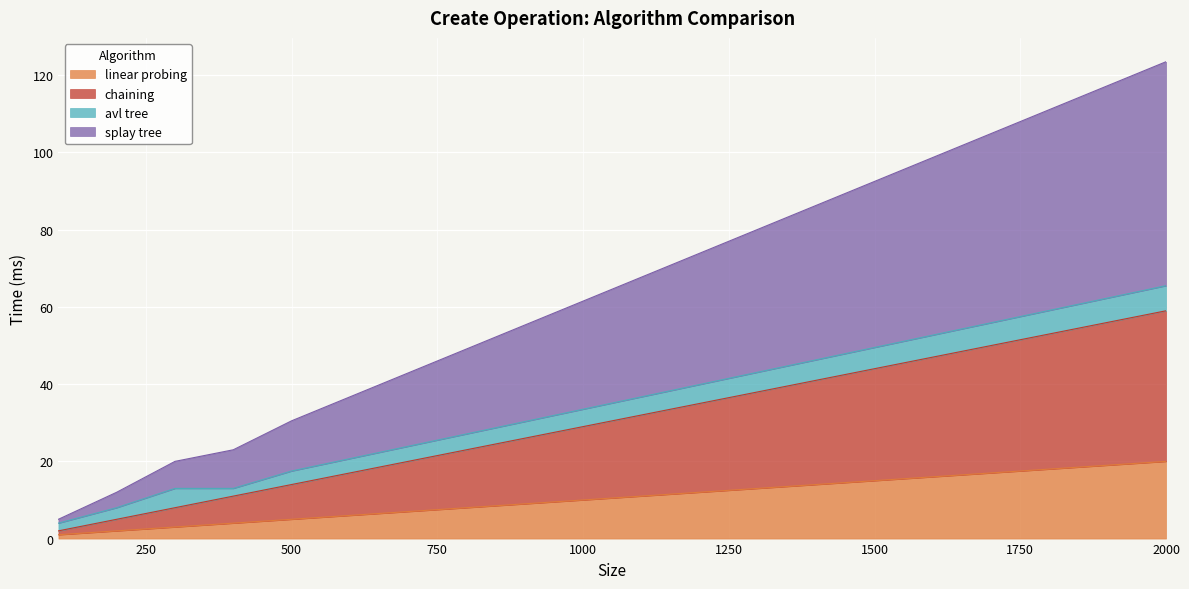

What is the maximum value for linear probing?

20.0